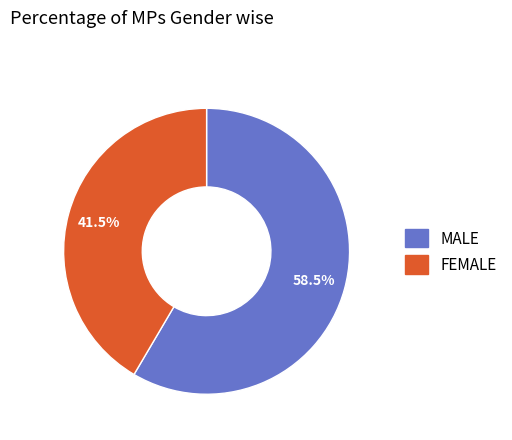

Does any single category account for the majority?

Yes